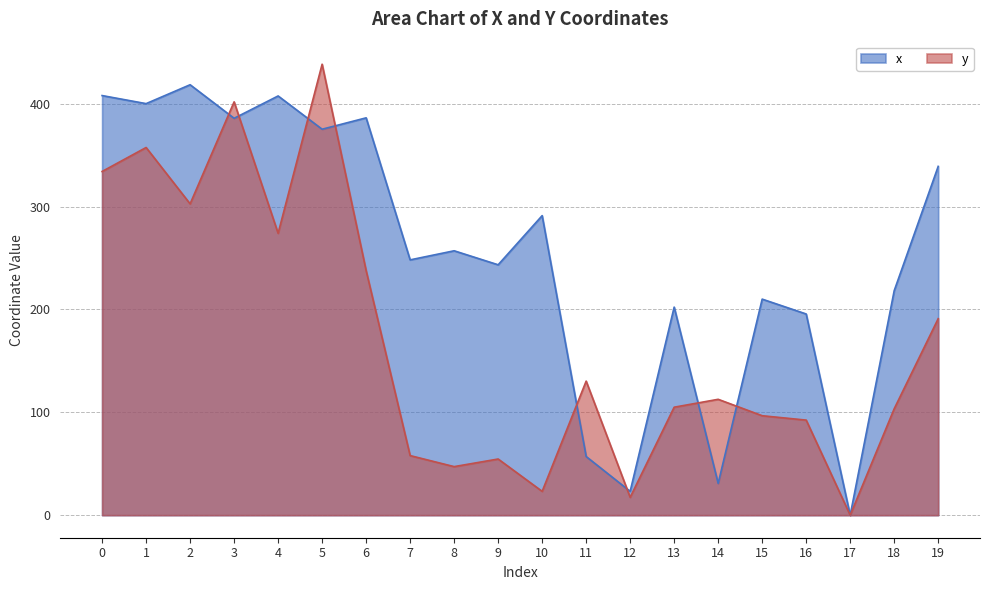

List the series in order of their peak value, highest first.

y, x